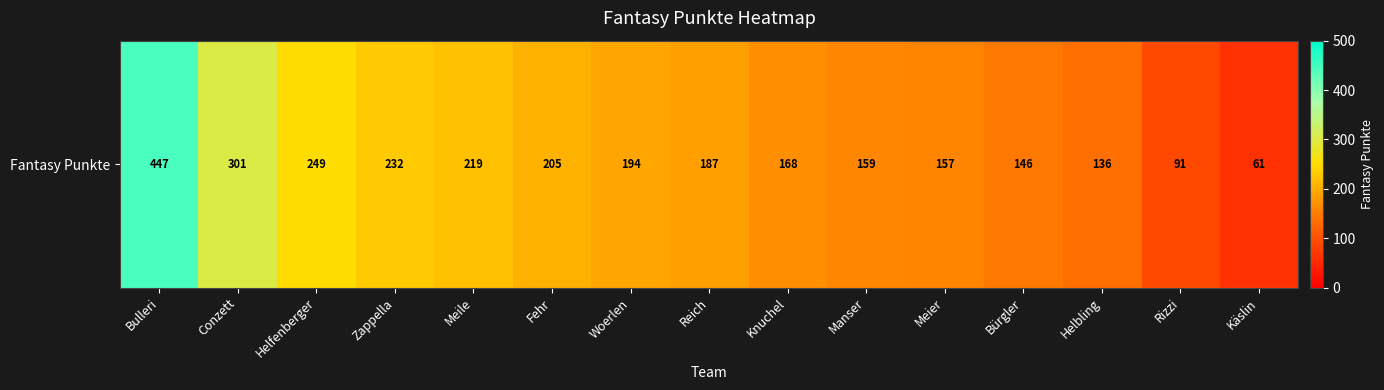

What is the difference between the values at Helbling and Bulleri?

311